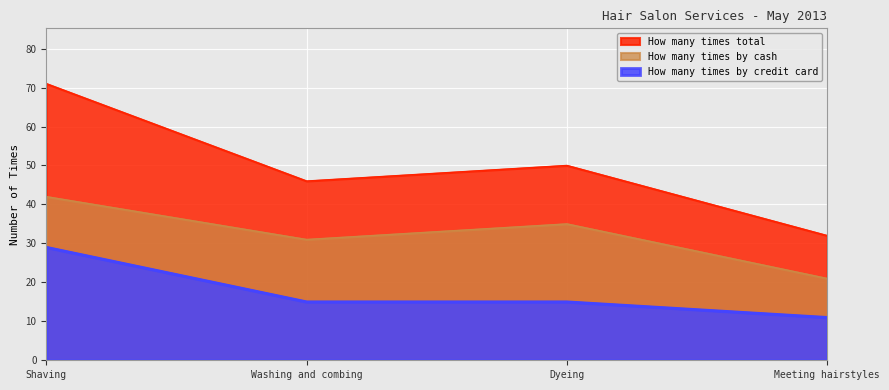

What is the total value across all series at Shaving?

142